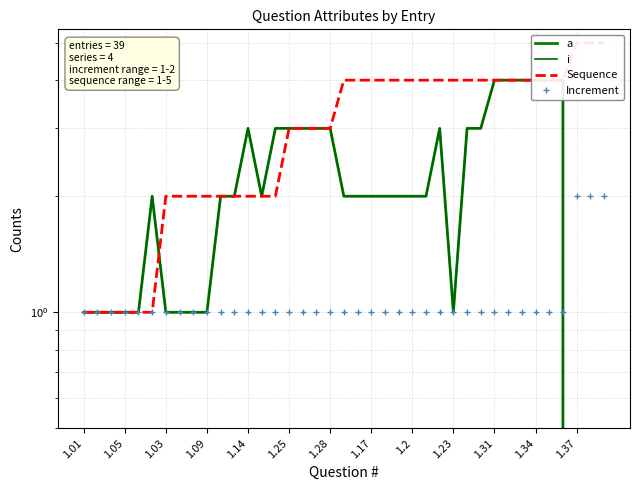

What is the difference between the second highest and second lowest values in the i series?

4